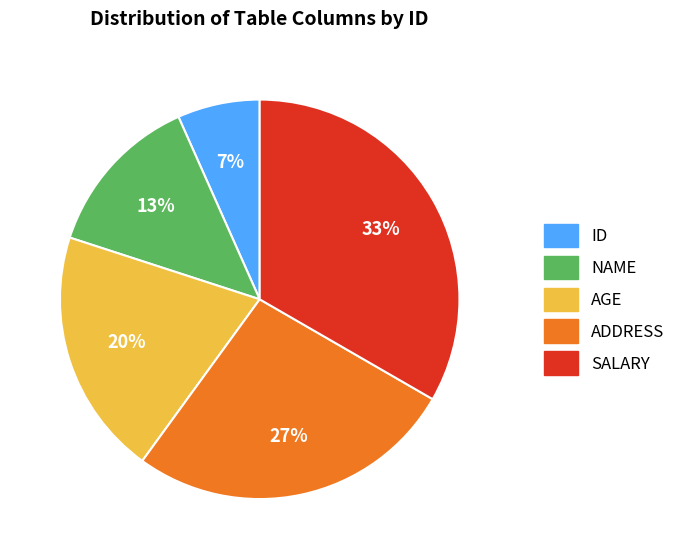

To the nearest percent, what is the difference between the AGE and SALARY slice percentages?

13%